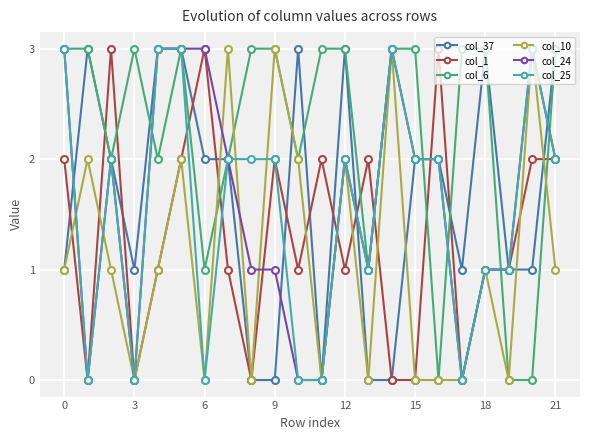

True or false: col_25 has more than 2 interior local peaks.

True